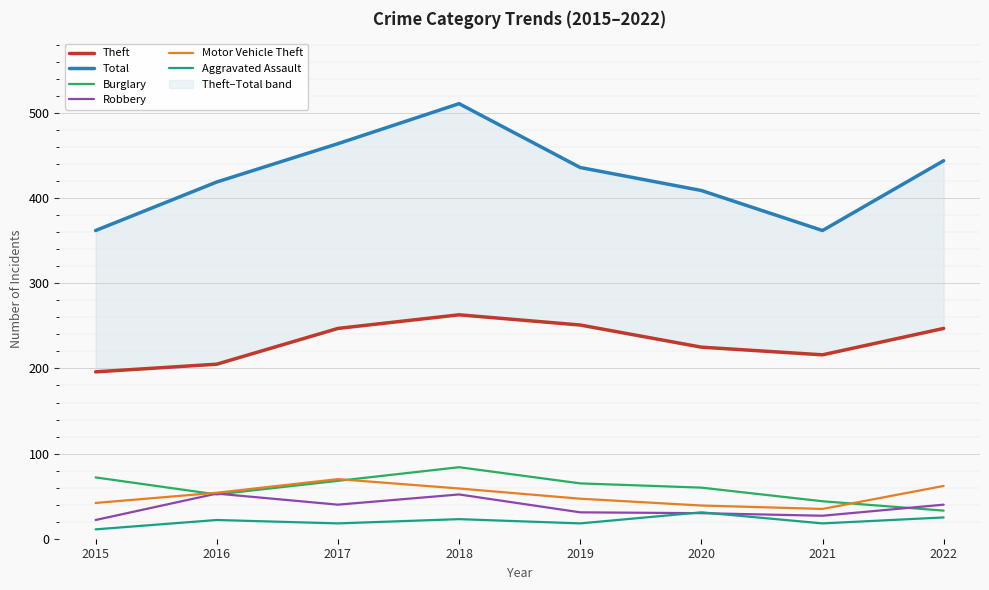

Between 2019 and 2018, which is larger?

2018